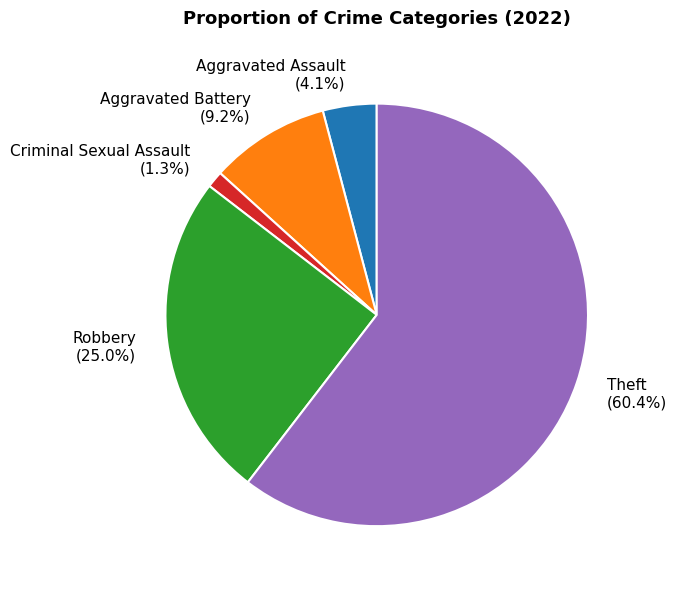

The Criminal Sexual Assault slice represents 1% of the pie. True or false?

True